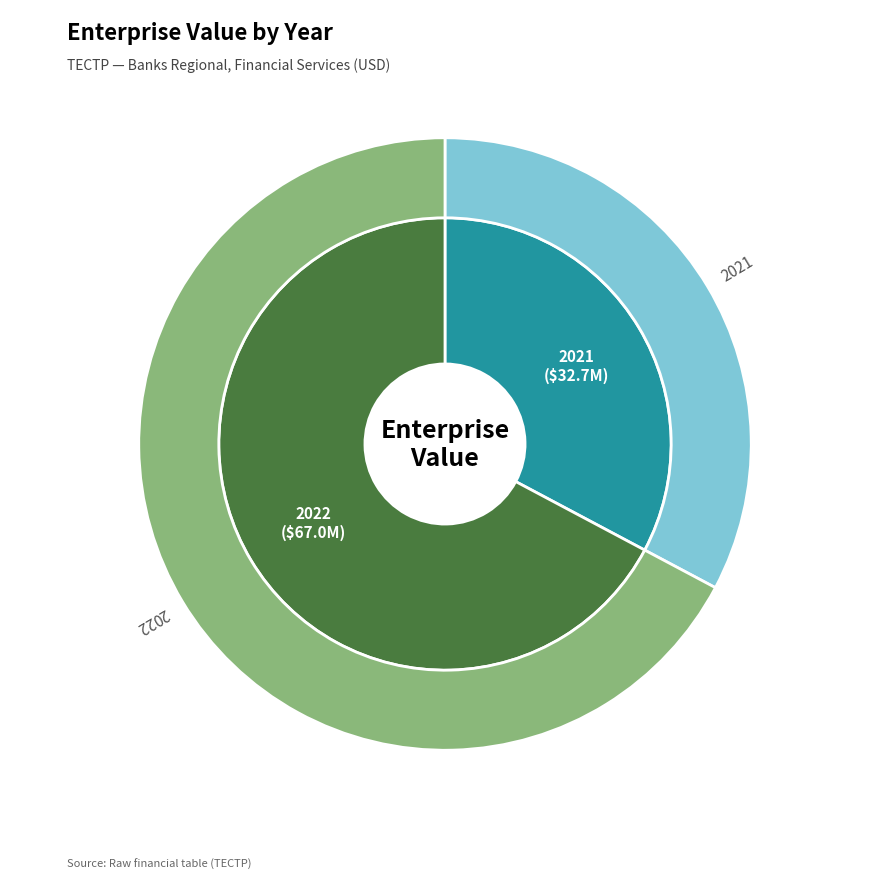

Is the sum of 2021 and 2022 greater than half?

Yes